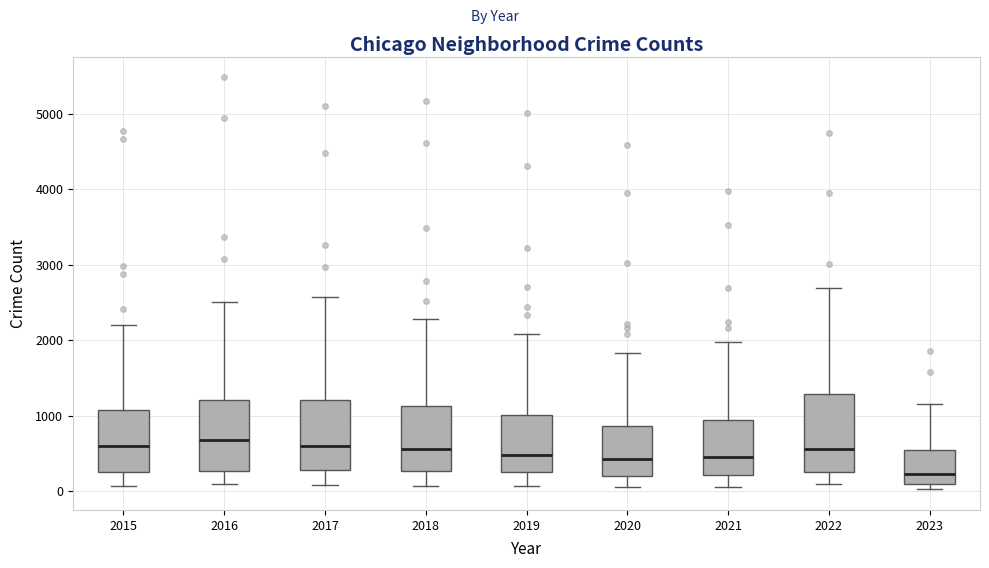

Which box has the lowest median line?

2023